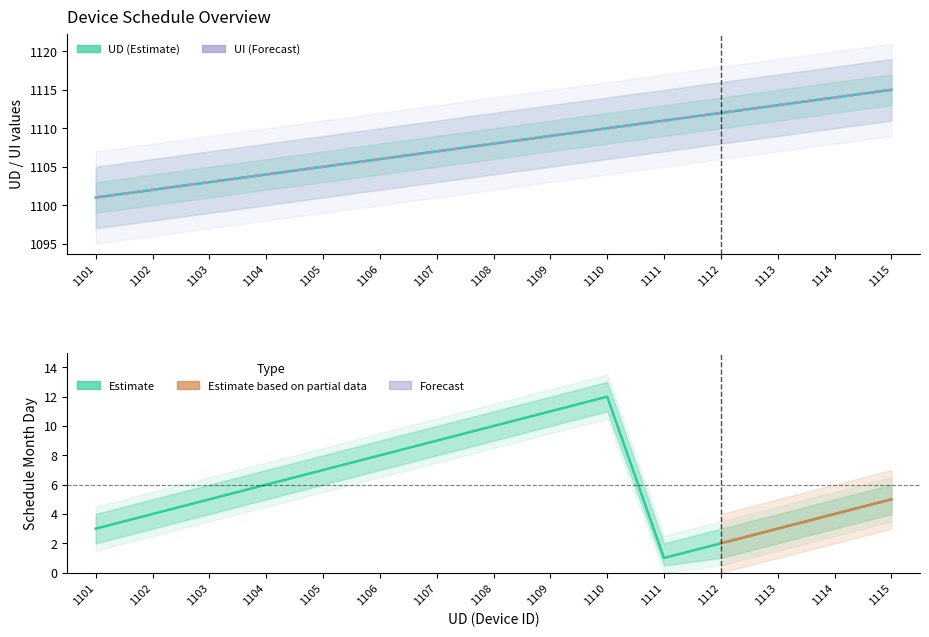

How many data points in Schedule month Day are less than 5?

6